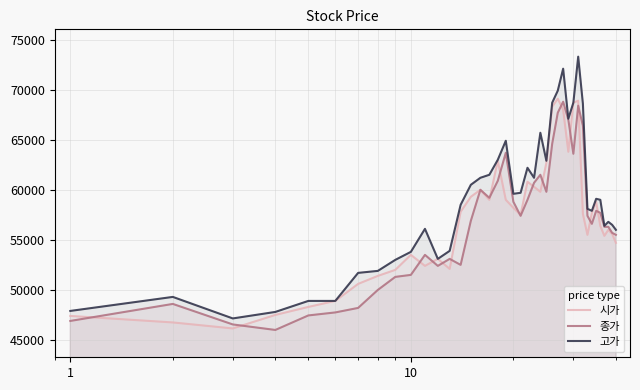

What is the minimum value for 시가?

46150